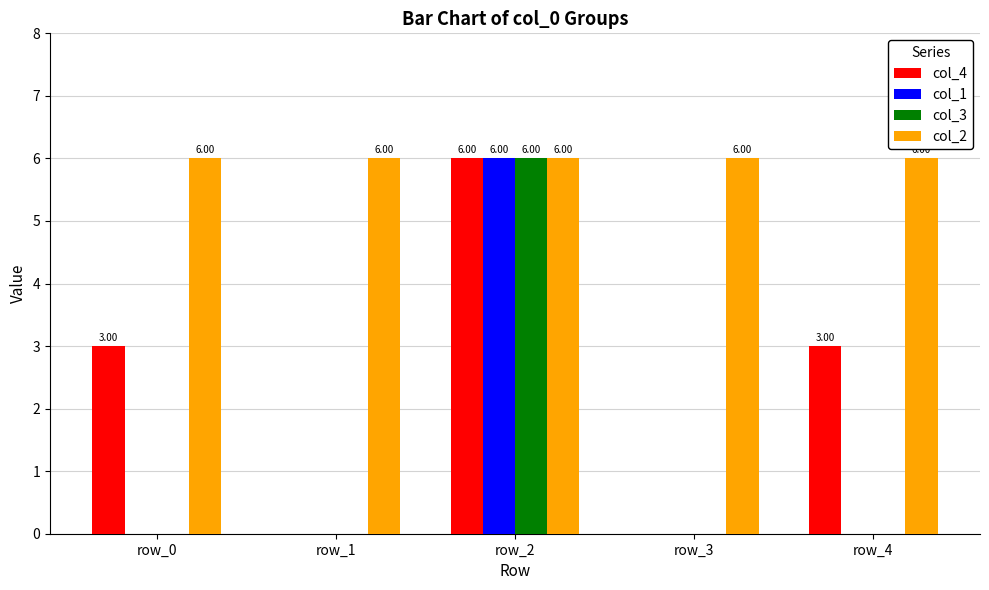

How many distinct data groups are displayed?

4